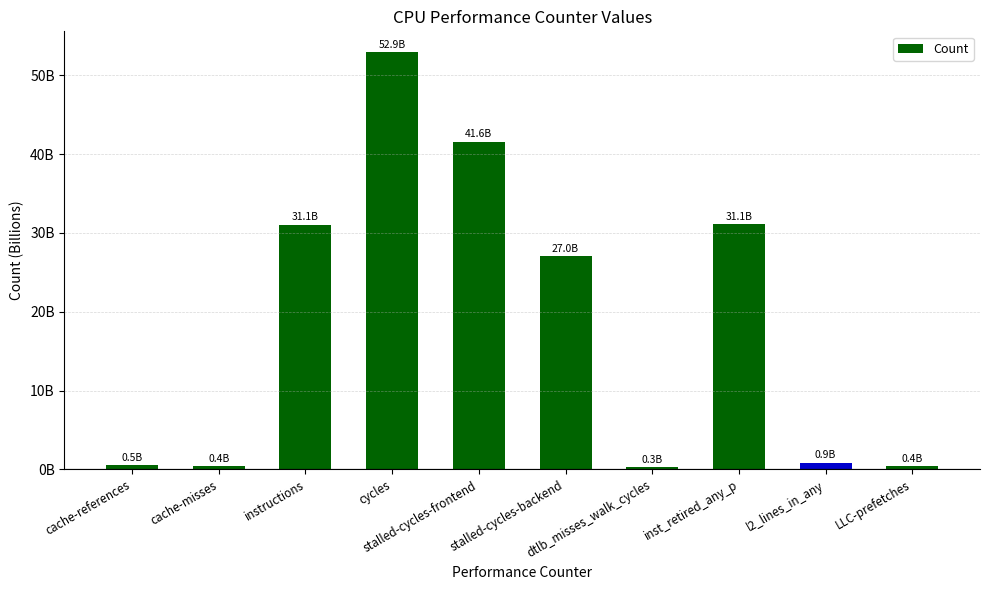

What position from the right is stalled-cycles-backend?

5